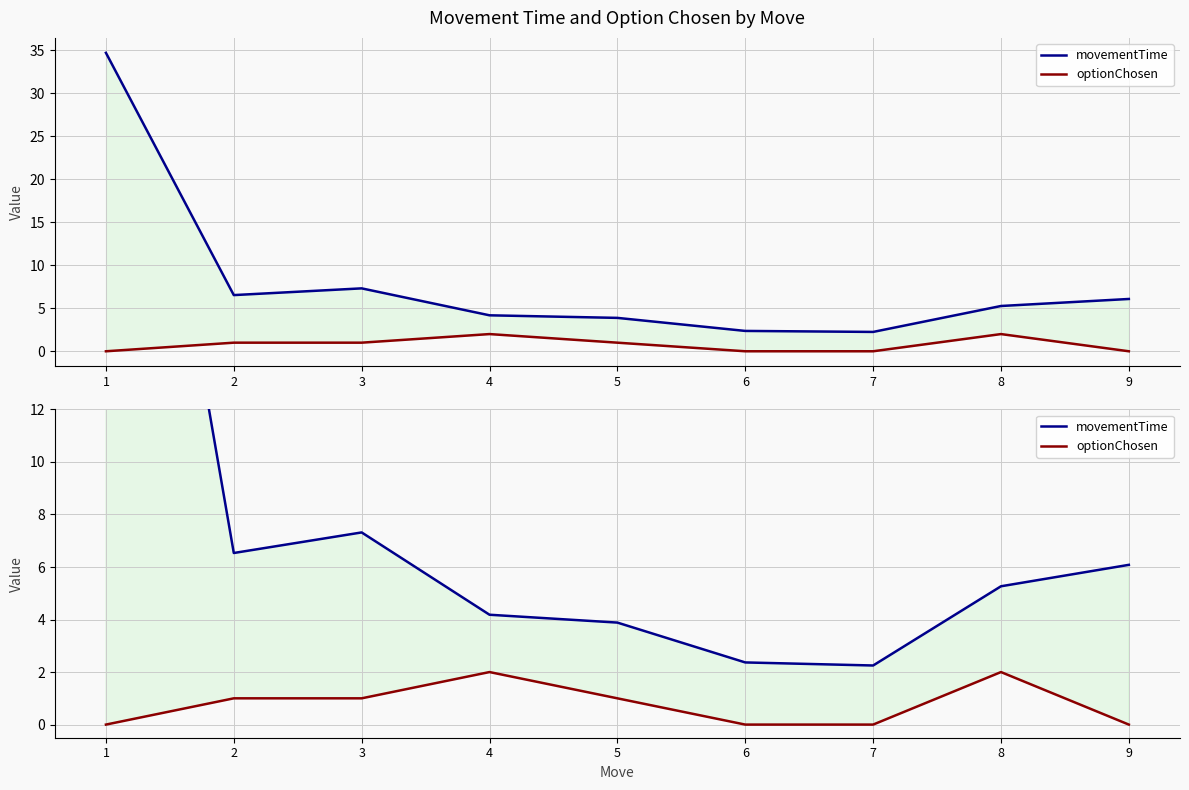

What is the difference between the highest and lowest values at 2?

5.5